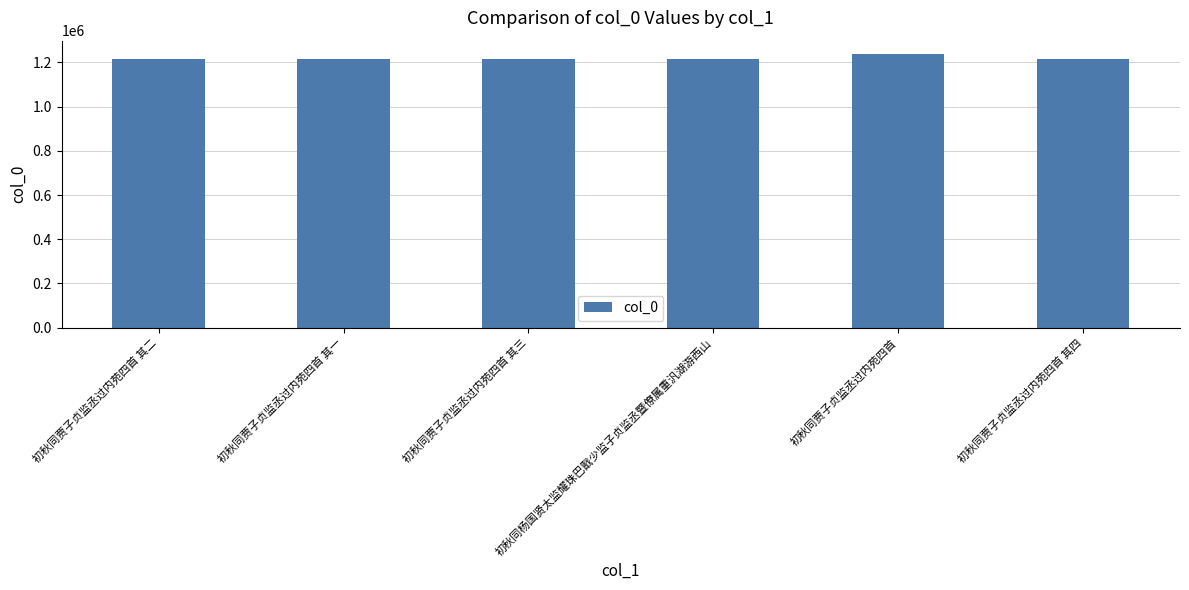

Approximately how many times larger is the value at 初秋同贾子贞监丞过内苑四首 其一 compared to 初秋同杨国贤太监耀珠巴戬少监子贞监丞暨僚属重汎湖游西山?

1.0